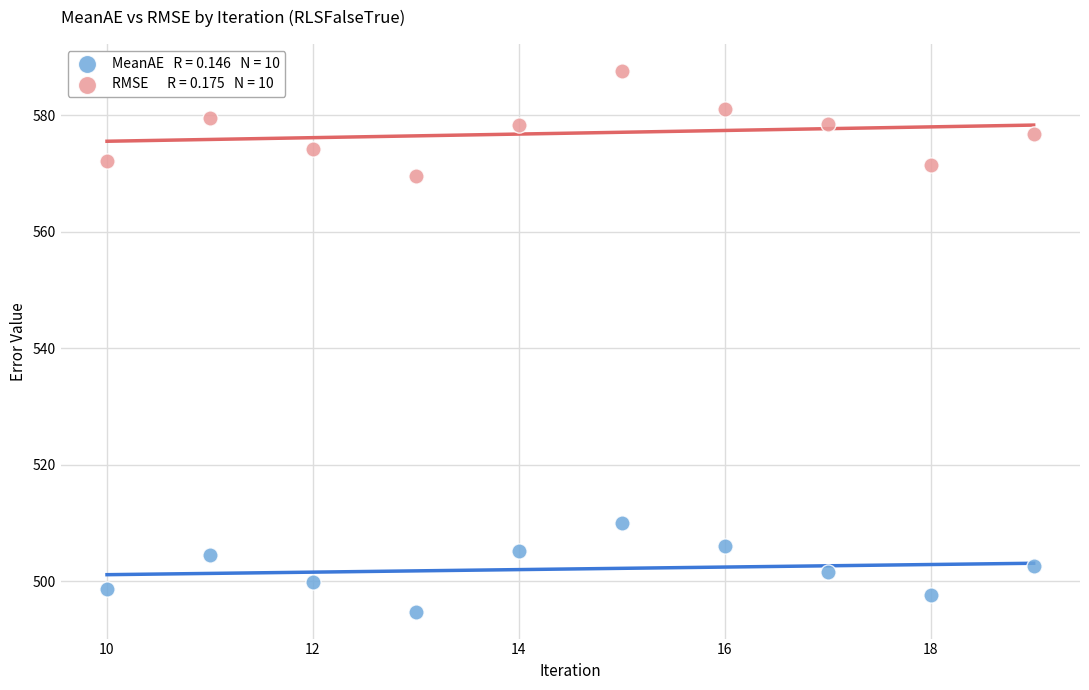

Across all data points, what is the range of Y values (max minus min)?

92.8